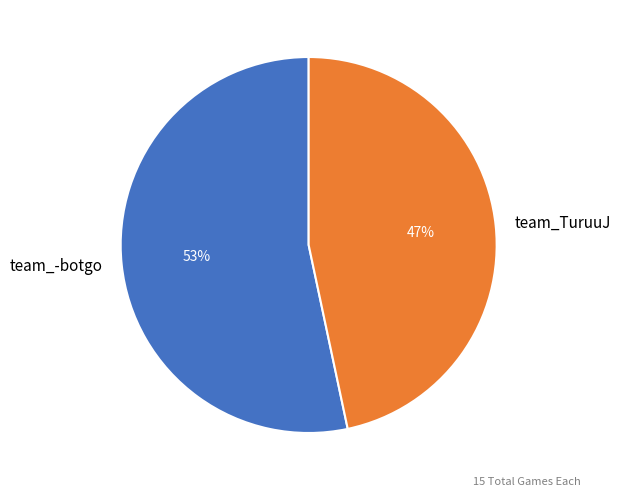

To the nearest percent, what is the average slice percentage?

50%